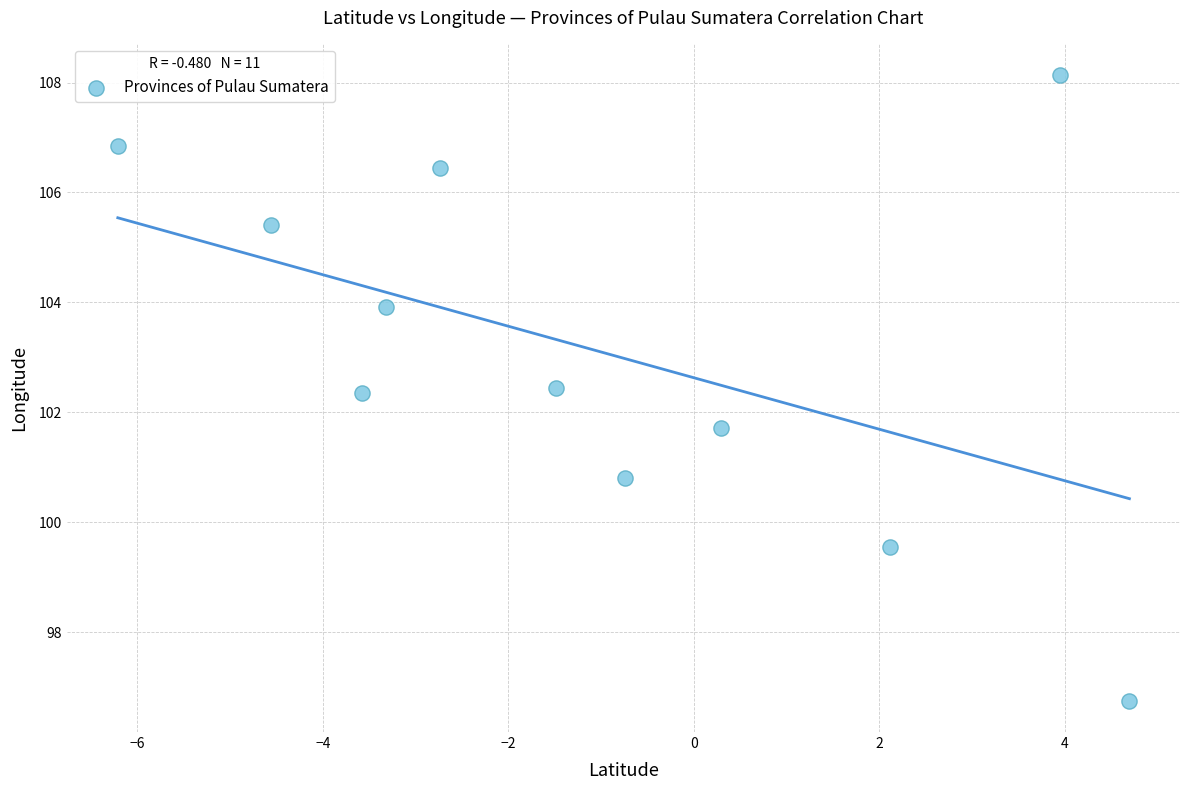

What is the range of Y values (max minus min)?

11.4